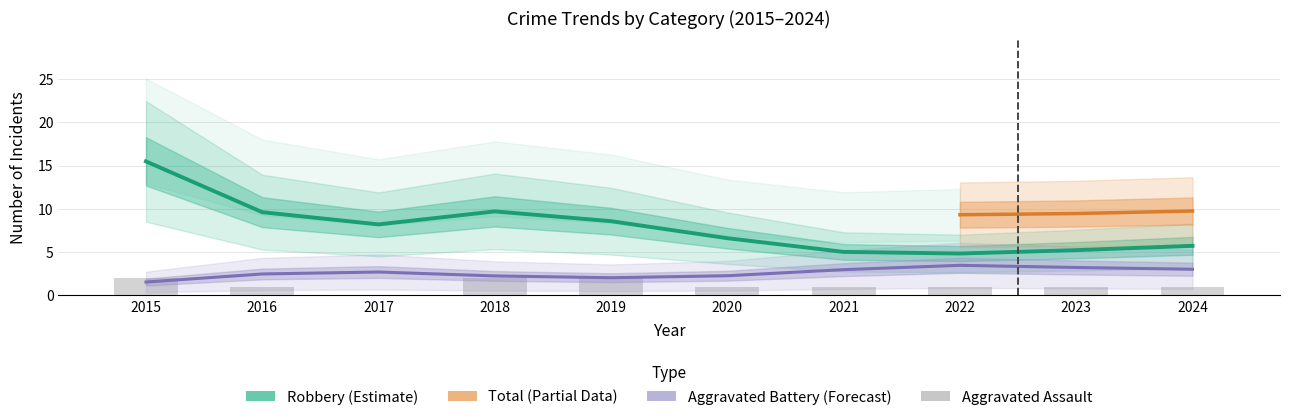

How many groups of bars are there?

10